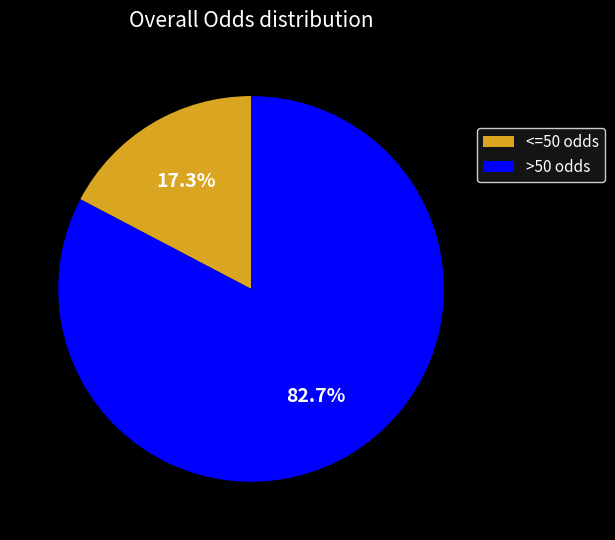

Approximately how many times larger is the value at >50 odds compared to <=50 odds?

4.8